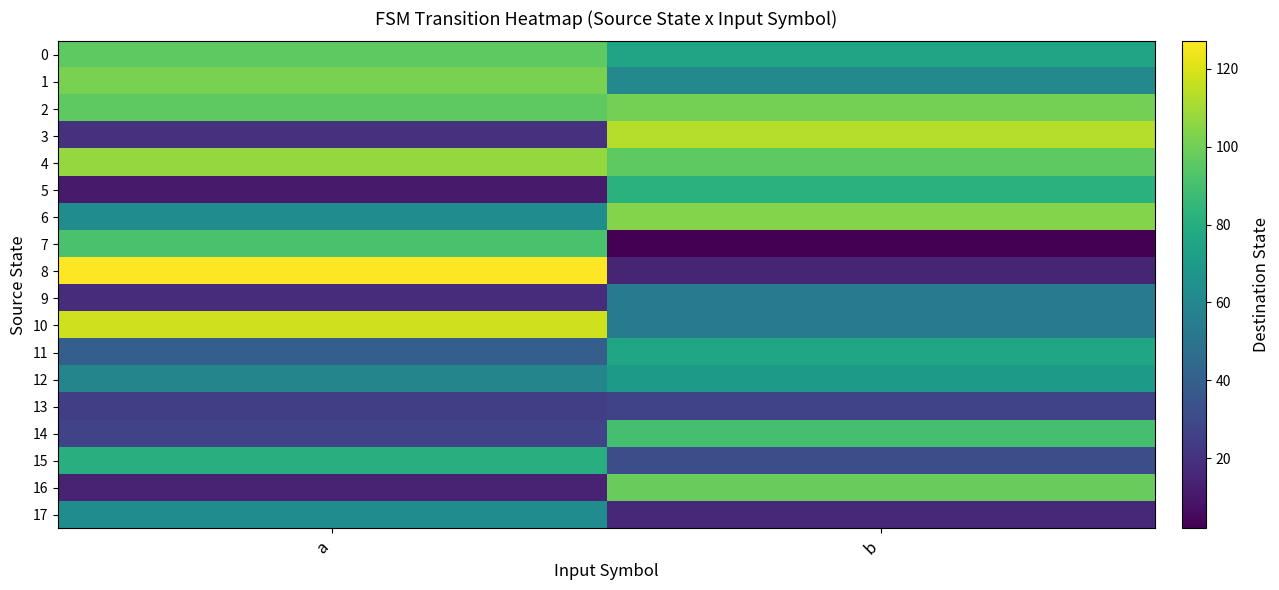

Which label corresponds to the largest value in the chart?

a